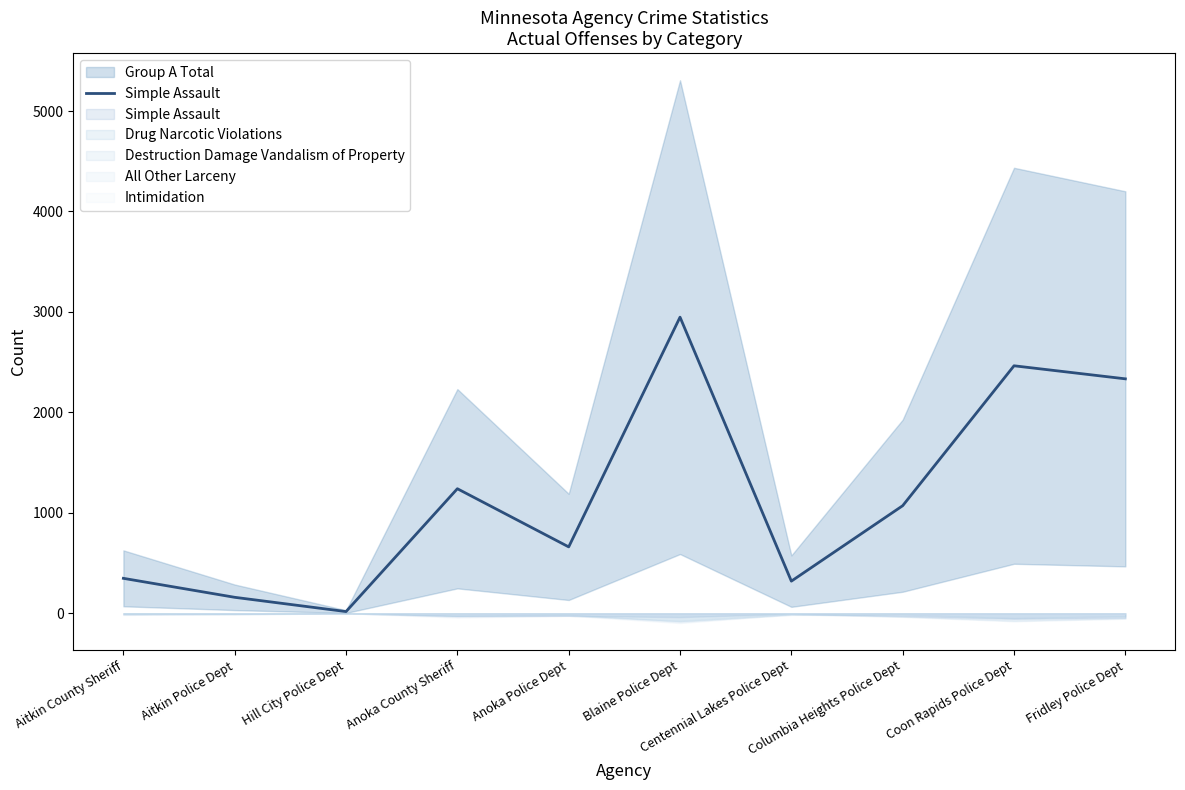

List the labels in order of value, largest first.

Blaine Police Dept, Coon Rapids Police Dept, Fridley Police Dept, Anoka County Sheriff, Columbia Heights Police Dept, Anoka Police Dept, Aitkin County Sheriff, Centennial Lakes Police Dept, Aitkin Police Dept, Hill City Police Dept